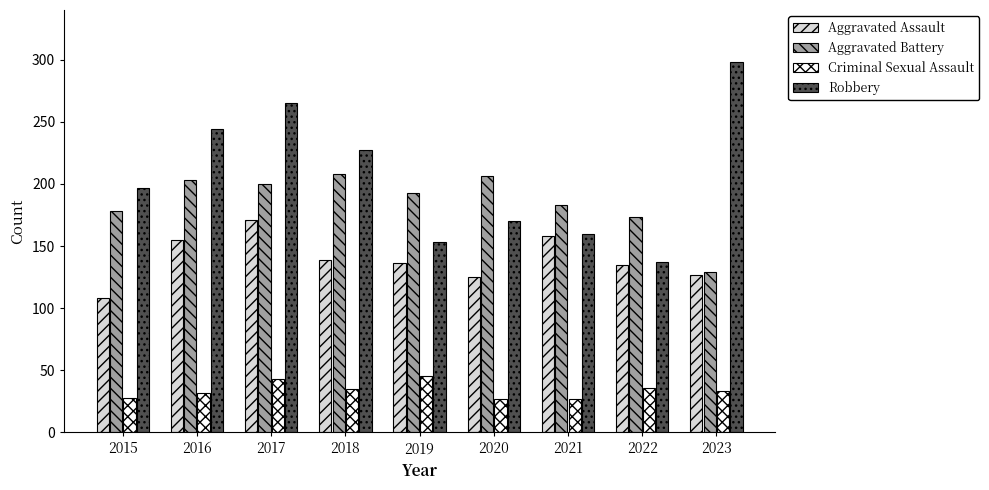

At 2018, list the series in order from smallest to largest.

Criminal Sexual Assault, Aggravated Assault, Aggravated Battery, Robbery